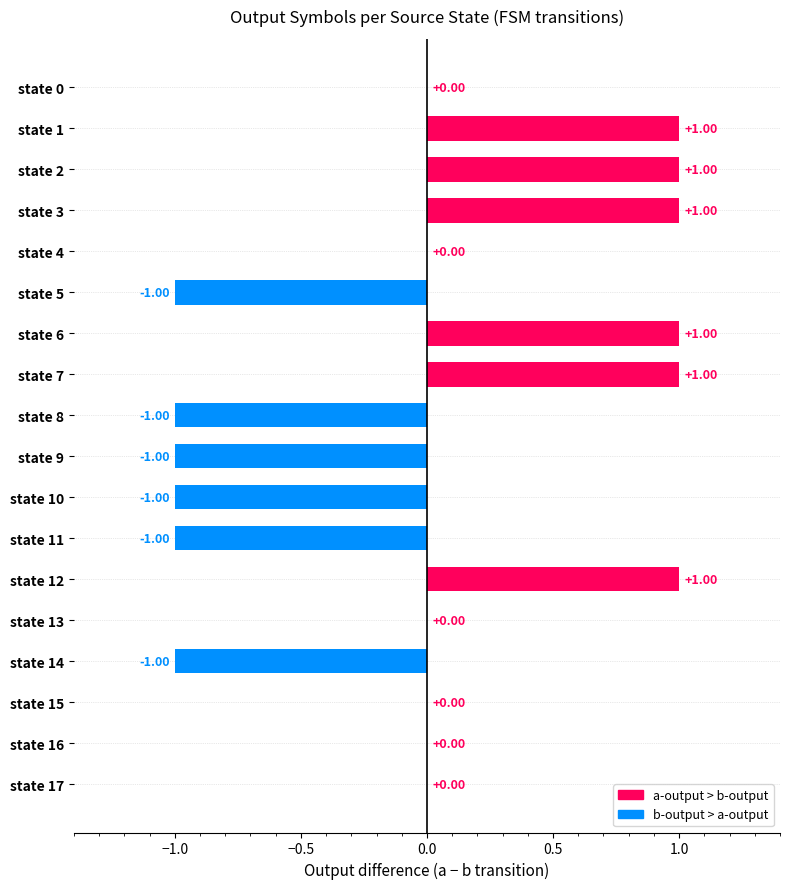

What is the ratio of the value at state 2 to the value at state 3?

1.0